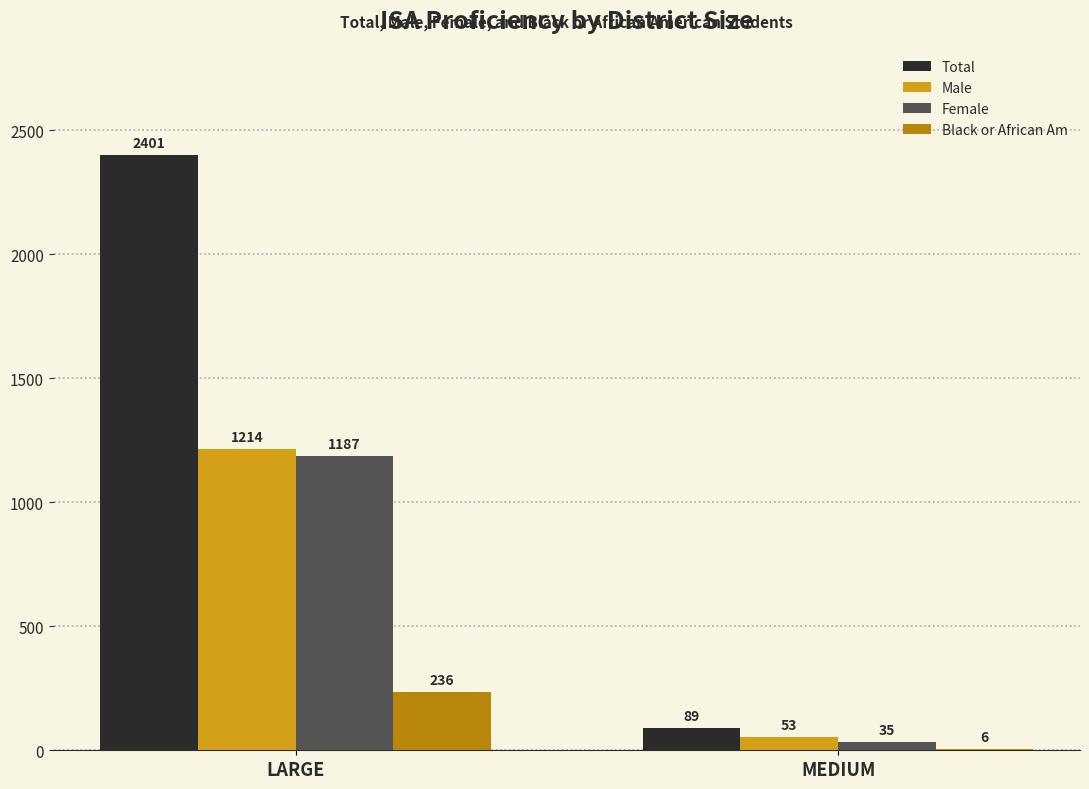

How many groups of bars are there?

2